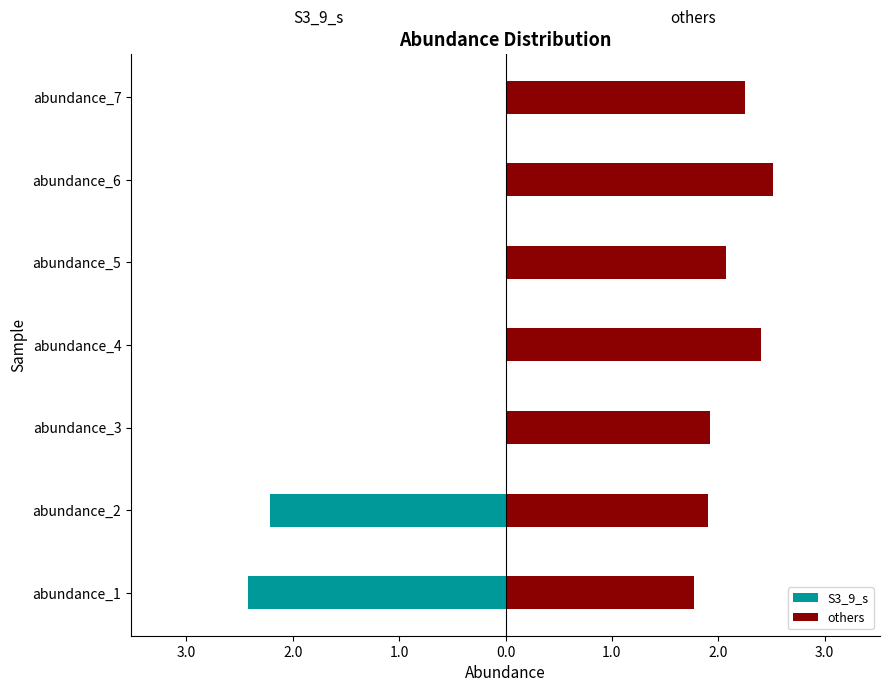

List the series in order of their overall mean, lowest first.

S3_9_s, others